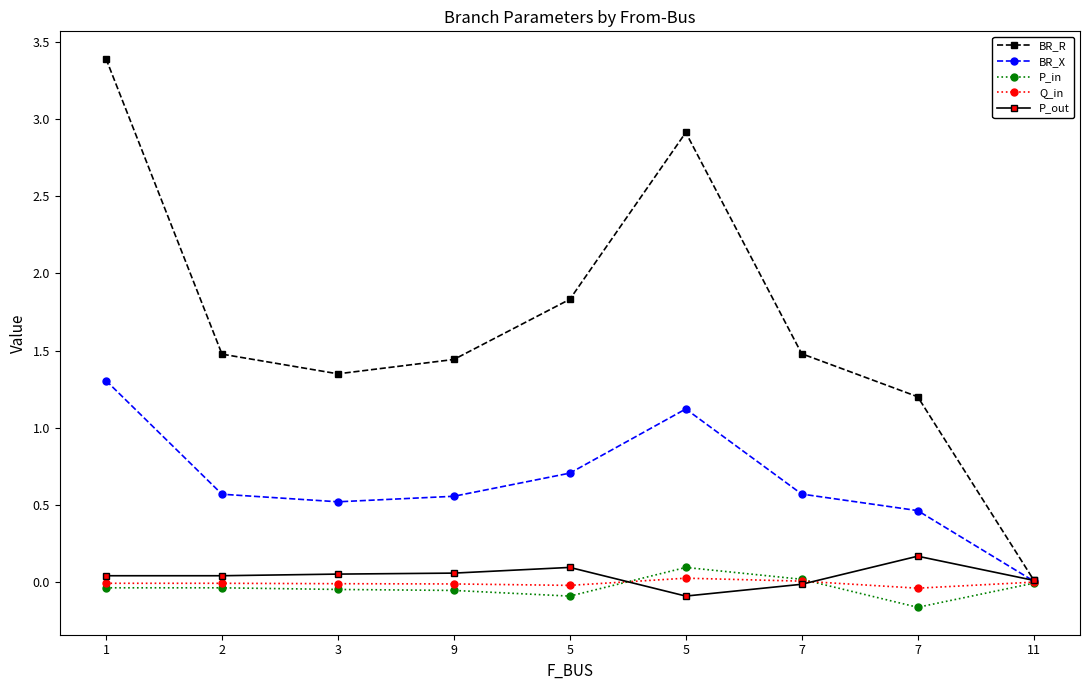

What are all the series names shown in the legend?

BR_R, BR_X, P_in, Q_in, P_out